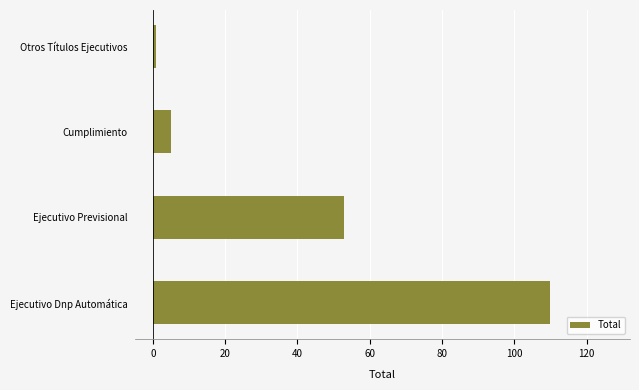

Which category has the highest value across all series?

Ejecutivo Dnp Automática